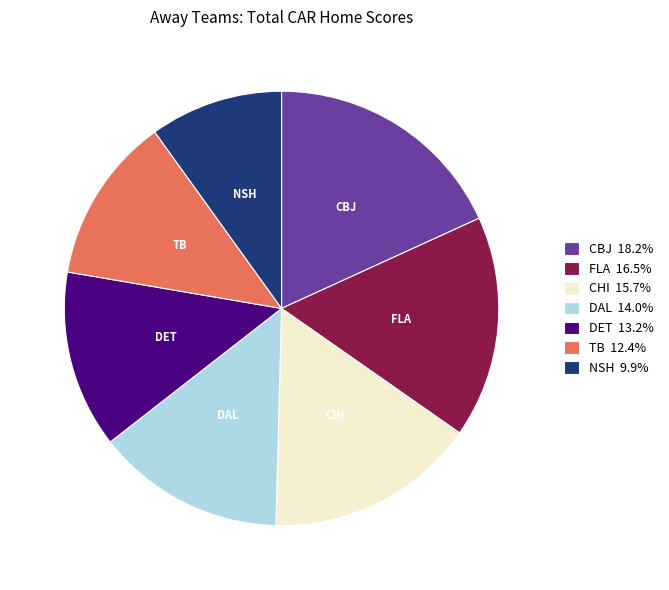

Is there any slice that represents more than half of the pie?

No